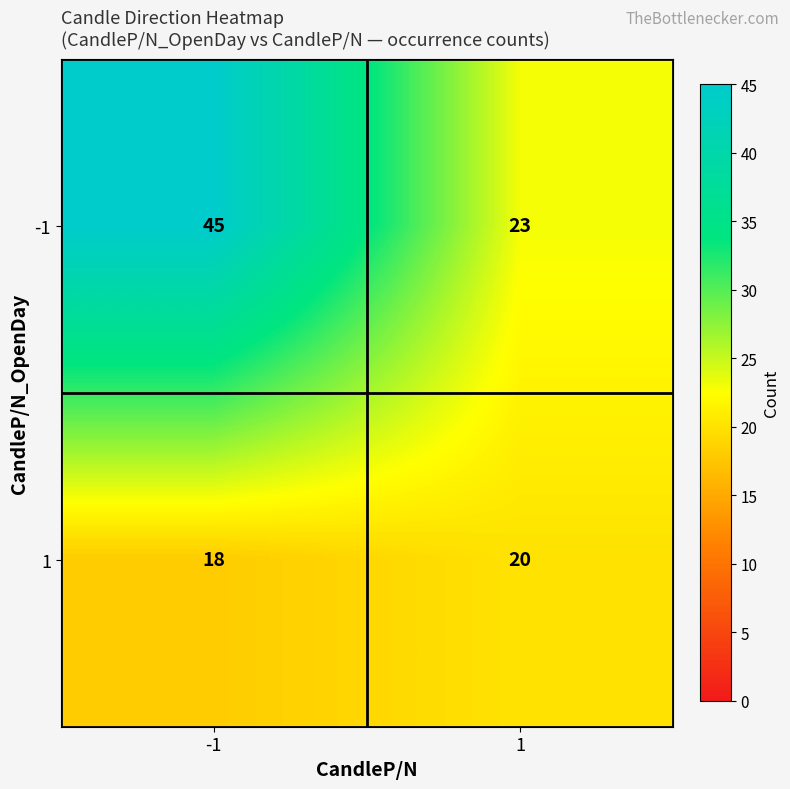

What is the difference between the -1 values at -1 and 1?

22